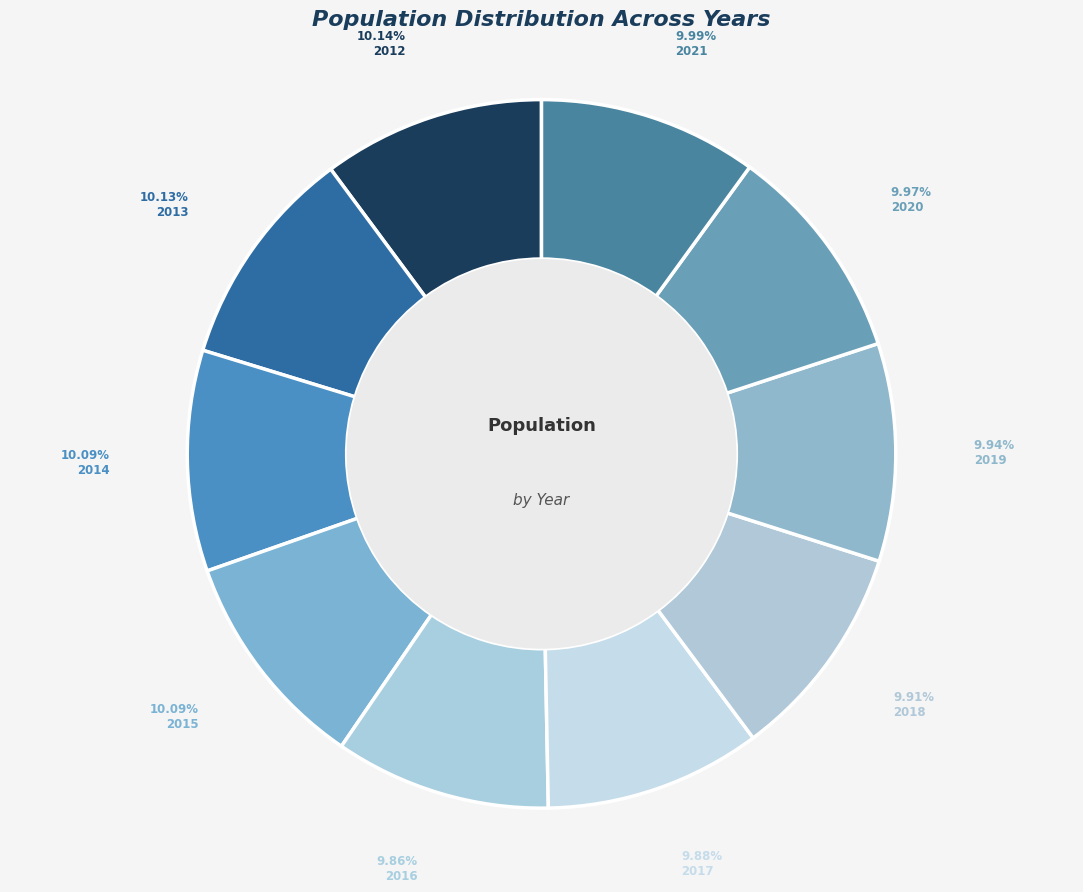

Is it true that 2015 is 10% of the pie?

True